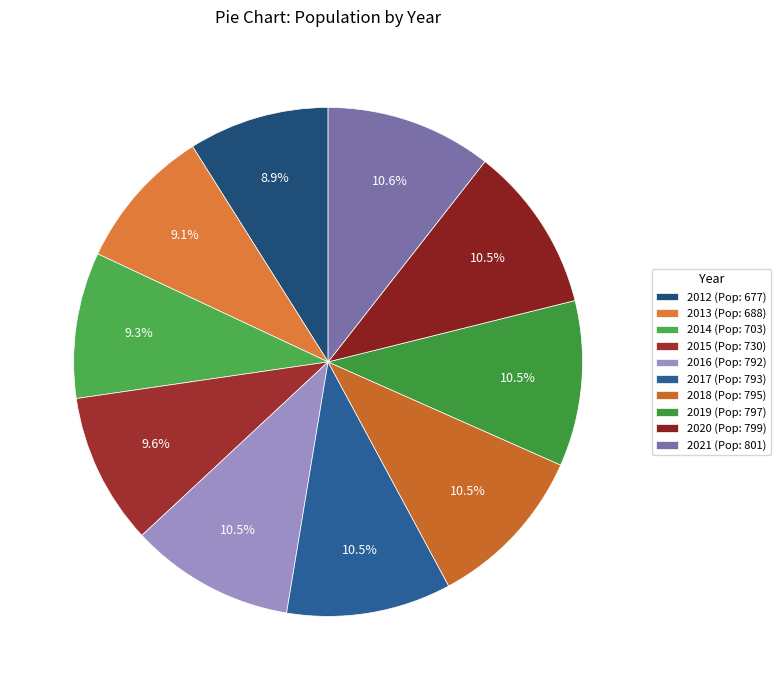

How many segments does this pie chart have?

10